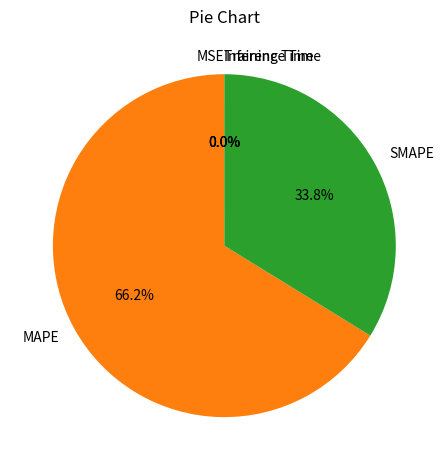

Is there any slice that represents more than half of the pie?

Yes